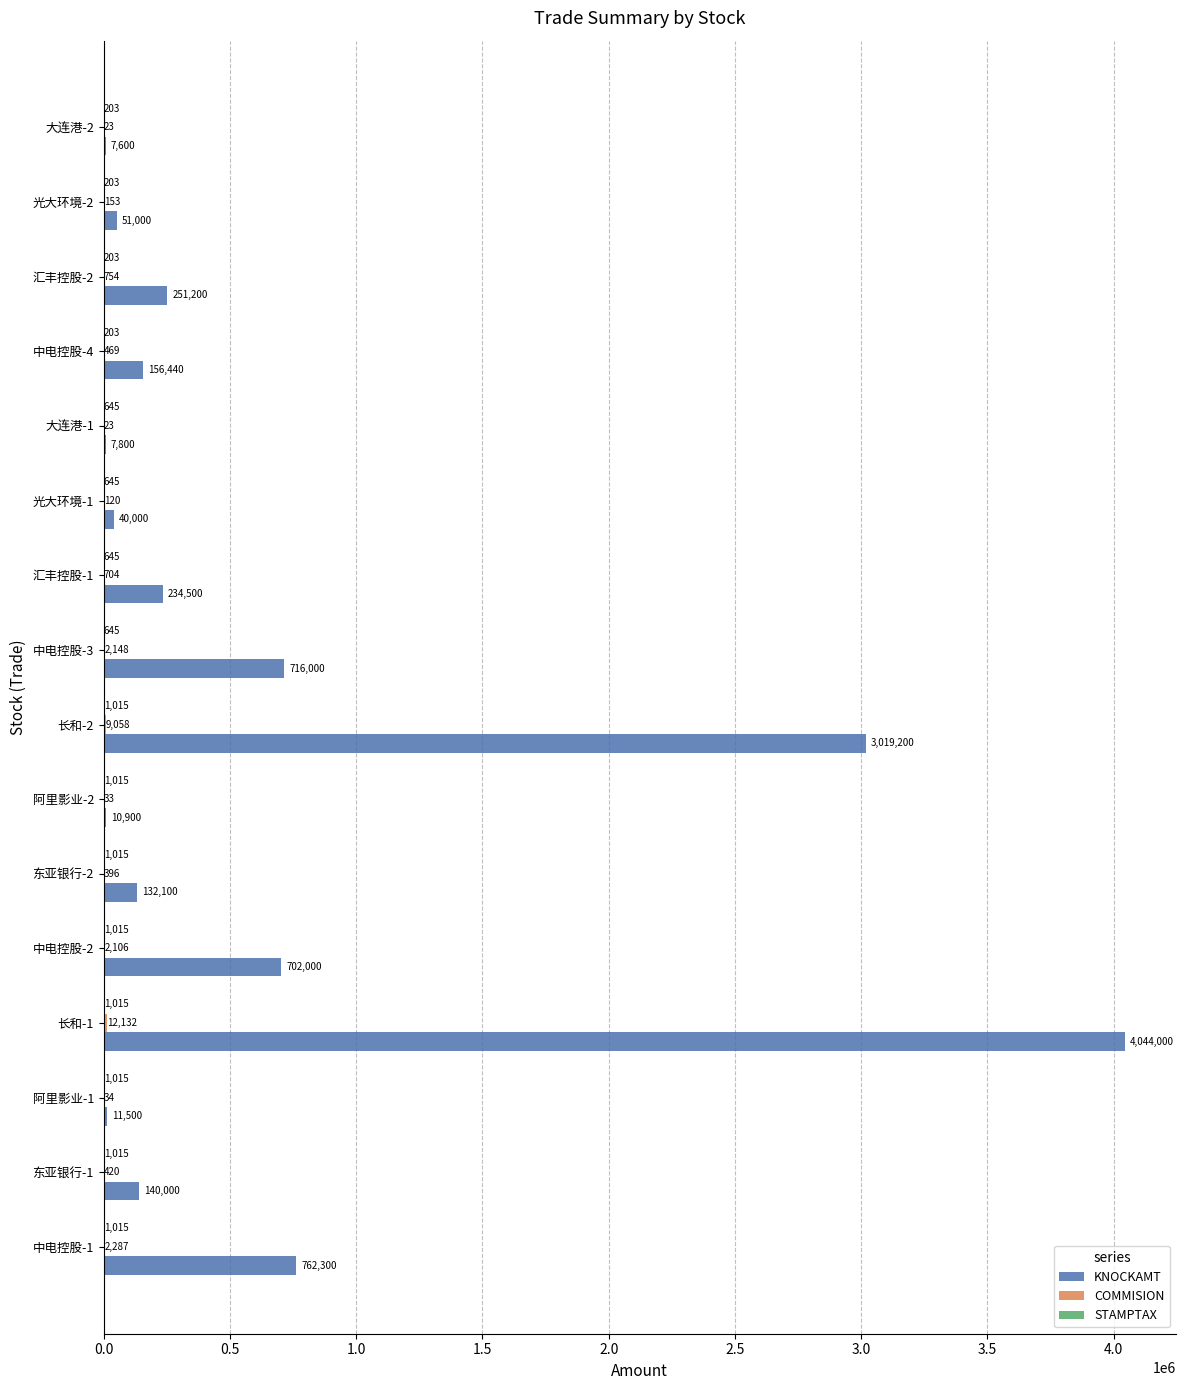

The value of KNOCKAMT at 光大环境-1 is 40000.0. True or false?

True